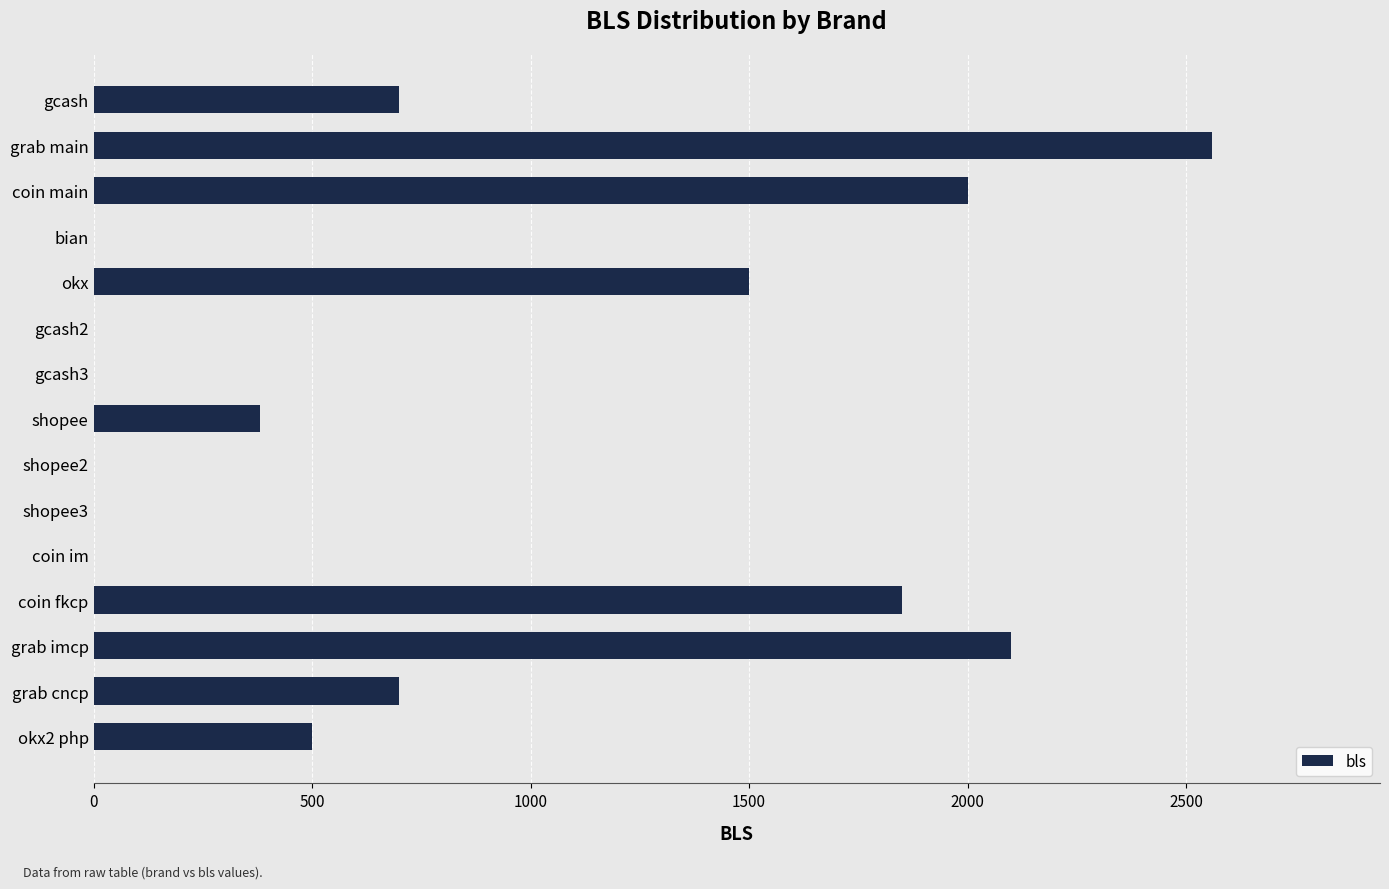

What is the ratio of the value at shopee to the value at grab cncp?

0.5